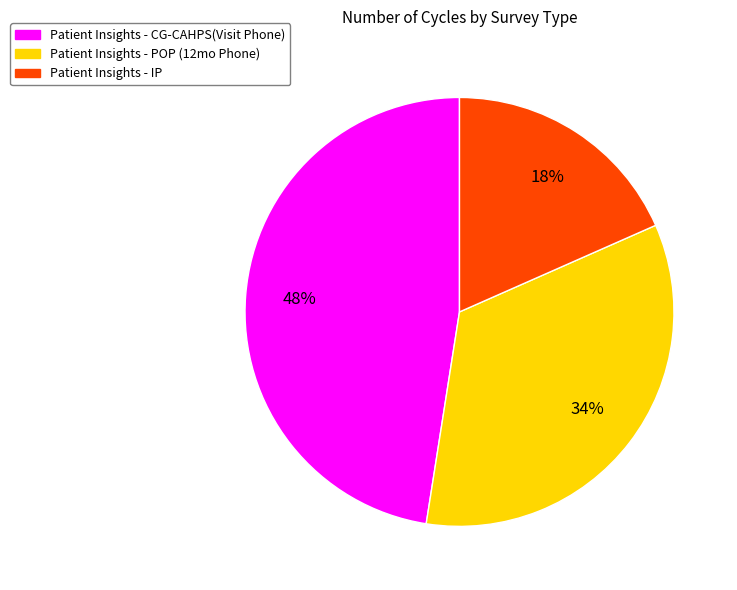

Does any single category account for the majority?

No